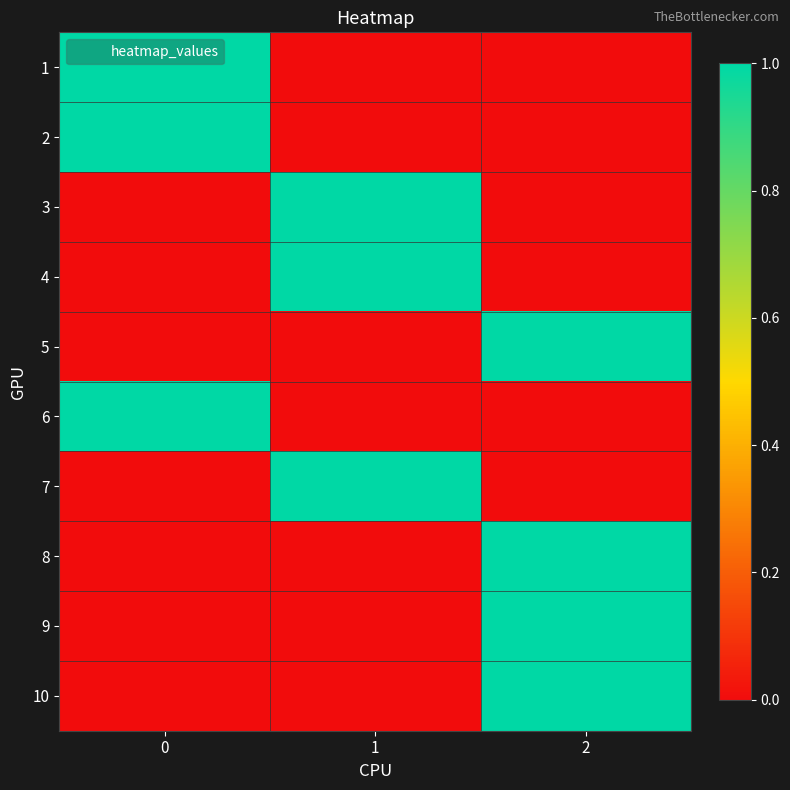

Reading left to right, what are all the values shown in this chart?

1: 0=1	1=0	2=0
2: 0=1	1=0	2=0
3: 0=0	1=1	2=0
4: 0=0	1=1	2=0
5: 0=0	1=0	2=1
6: 0=1	1=0	2=0
7: 0=0	1=1	2=0
8: 0=0	1=0	2=1
9: 0=0	1=0	2=1
10: 0=0	1=0	2=1